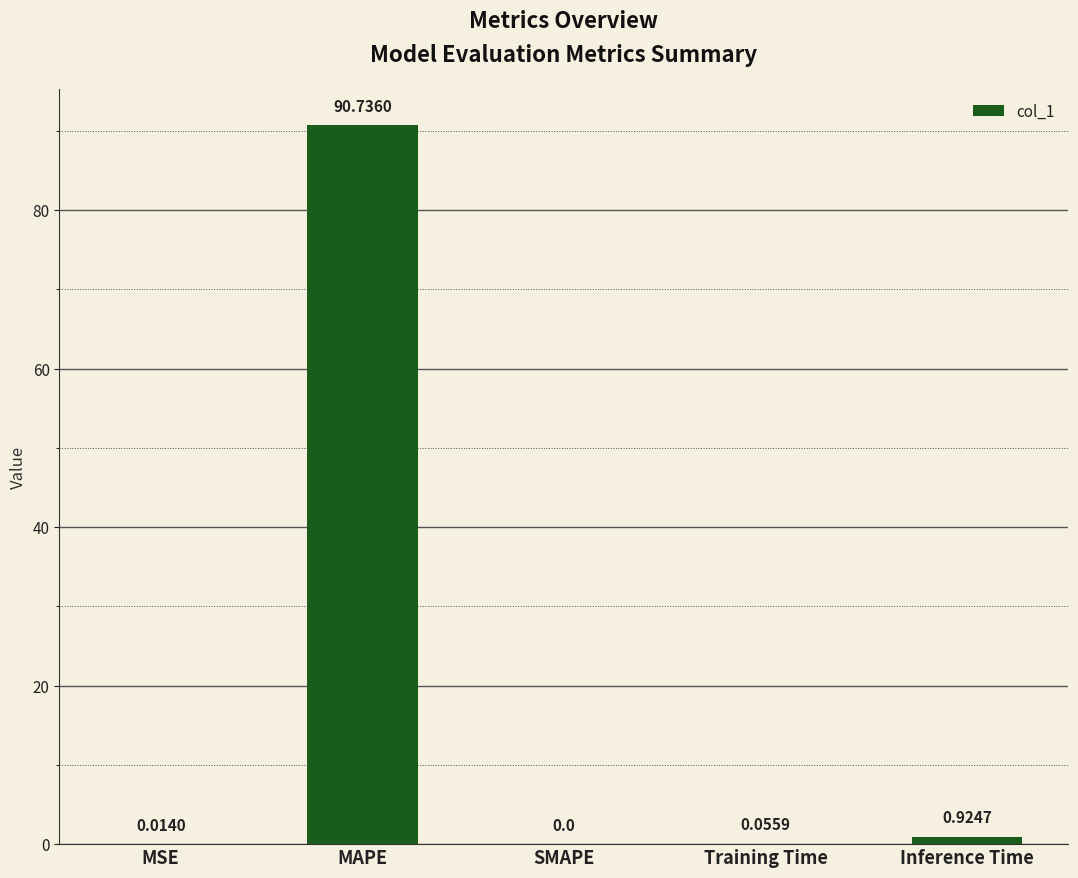

Does the chart contain stacked bars?

No